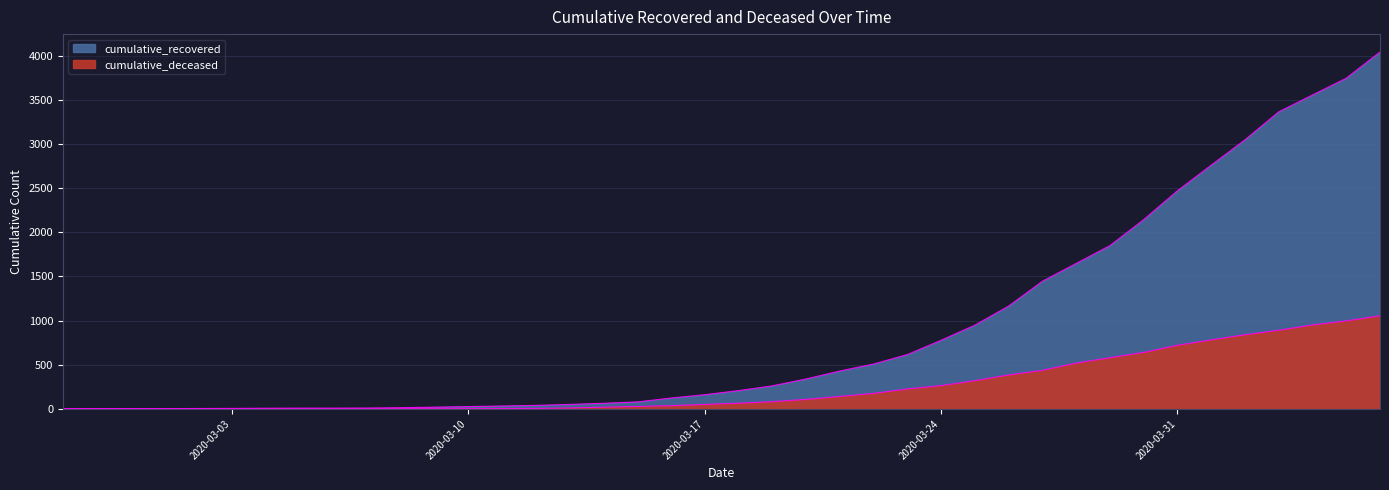

Does the chart have visible grid lines?

Yes